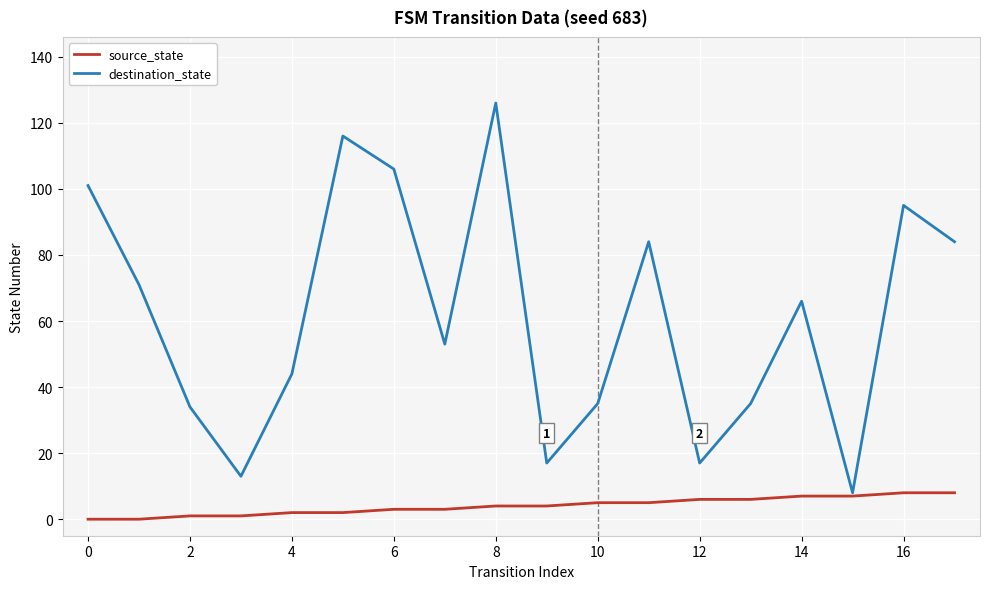

Which series has the largest range (max minus min)?

destination_state